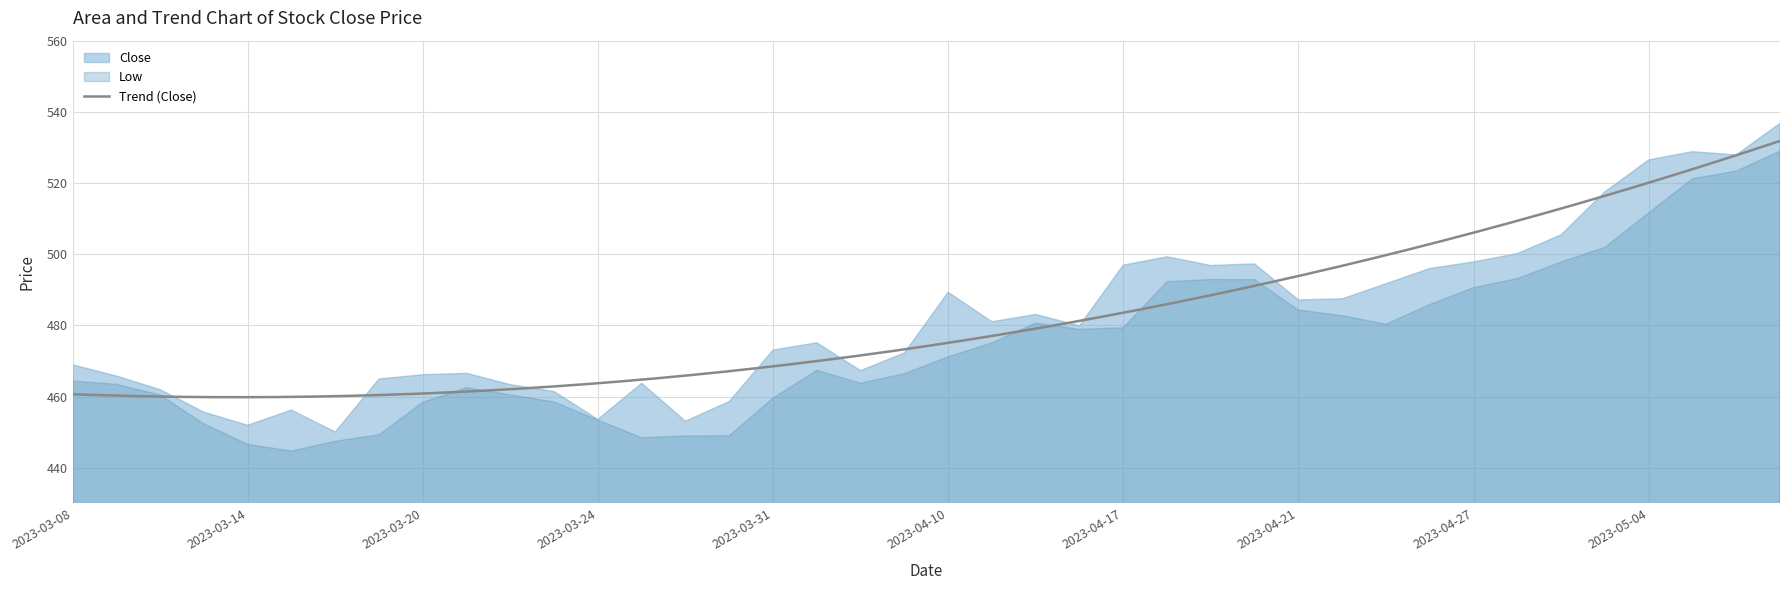

Between 2023-05-04 and 2023-04-19, which is larger?

2023-05-04